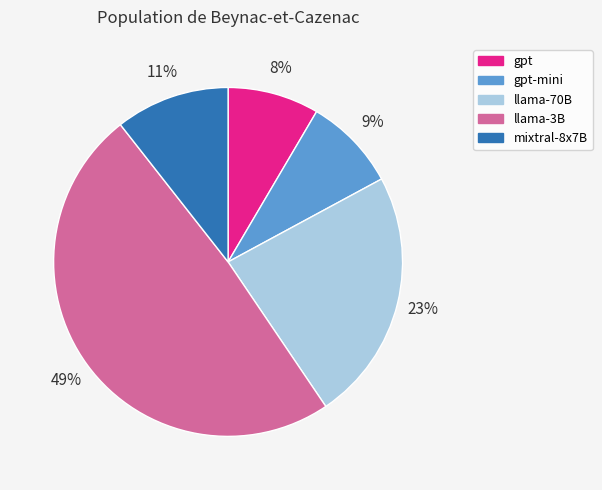

Is there a majority slice in this chart?

No